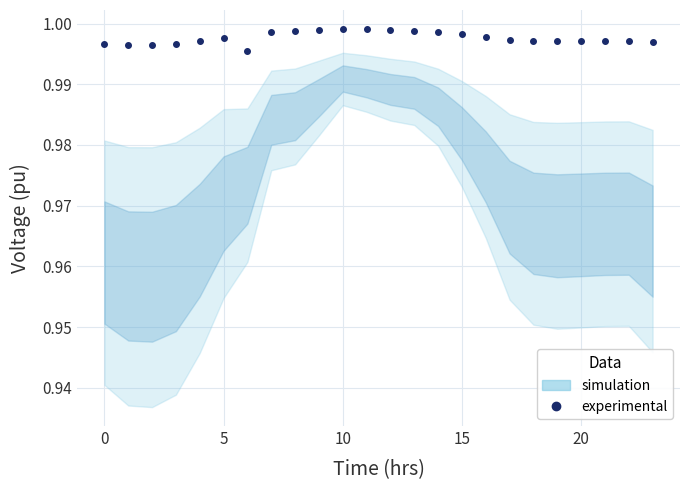

The chart shows a value of 1.4 at 14. True or false?

False